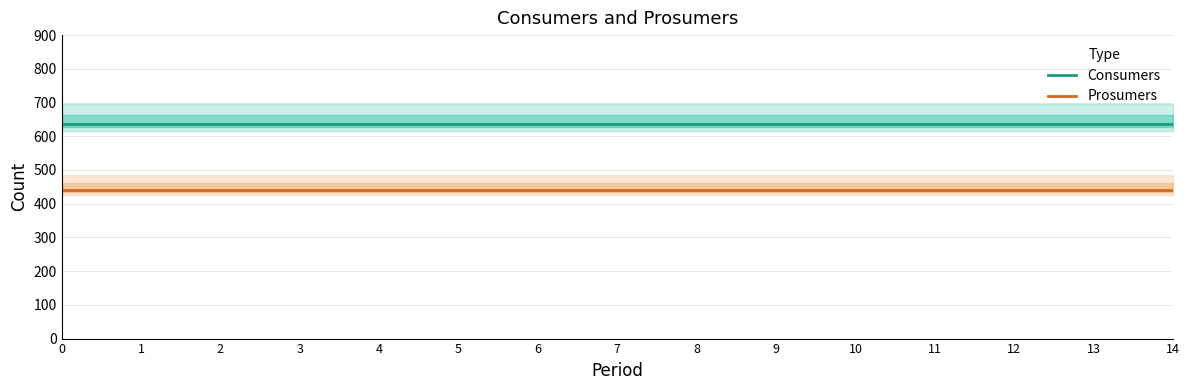

The value of Prosumers at 1 is 440. True or false?

True